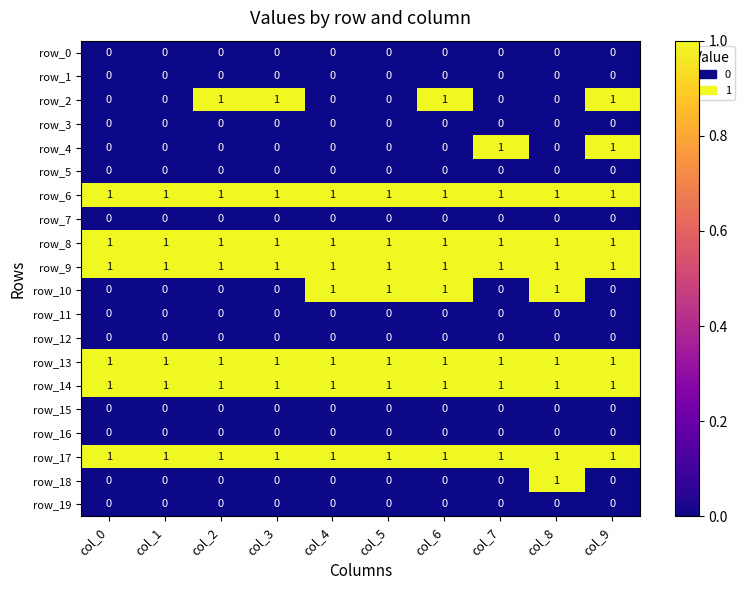

At how many categories does at least one series exceed 0?

10